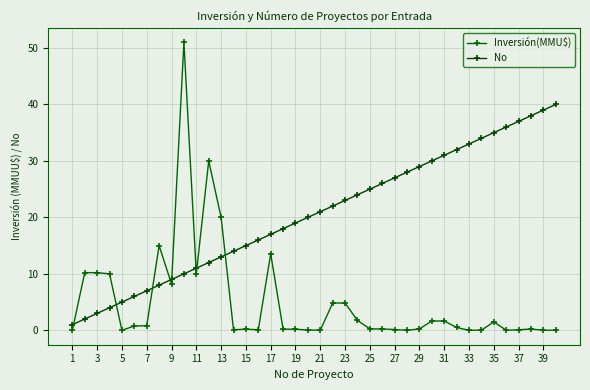

Reading left to right, what are all the values shown in this chart?

Inversión(MMU$): 0.0	10.2	10.2	10.0	0.0	0.8	0.8	15.0	8.2	51.0	10.0	30.0	20.0	0.1	0.2	0.1	13.6	0.2	0.2	0.1	0.0	4.8	4.8	1.8	0.2	0.2	0.1	0.0	0.2	1.6	1.6	0.5	0.0	0.0	1.5	0.0	0.1	0.2	0.0	0.0
No: 1.0	2.0	3.0	4.0	5.0	6.0	7.0	8.0	9.0	10.0	11.0	12.0	13.0	14.0	15.0	16.0	17.0	18.0	19.0	20.0	21.0	22.0	23.0	24.0	25.0	26.0	27.0	28.0	29.0	30.0	31.0	32.0	33.0	34.0	35.0	36.0	37.0	38.0	39.0	40.0